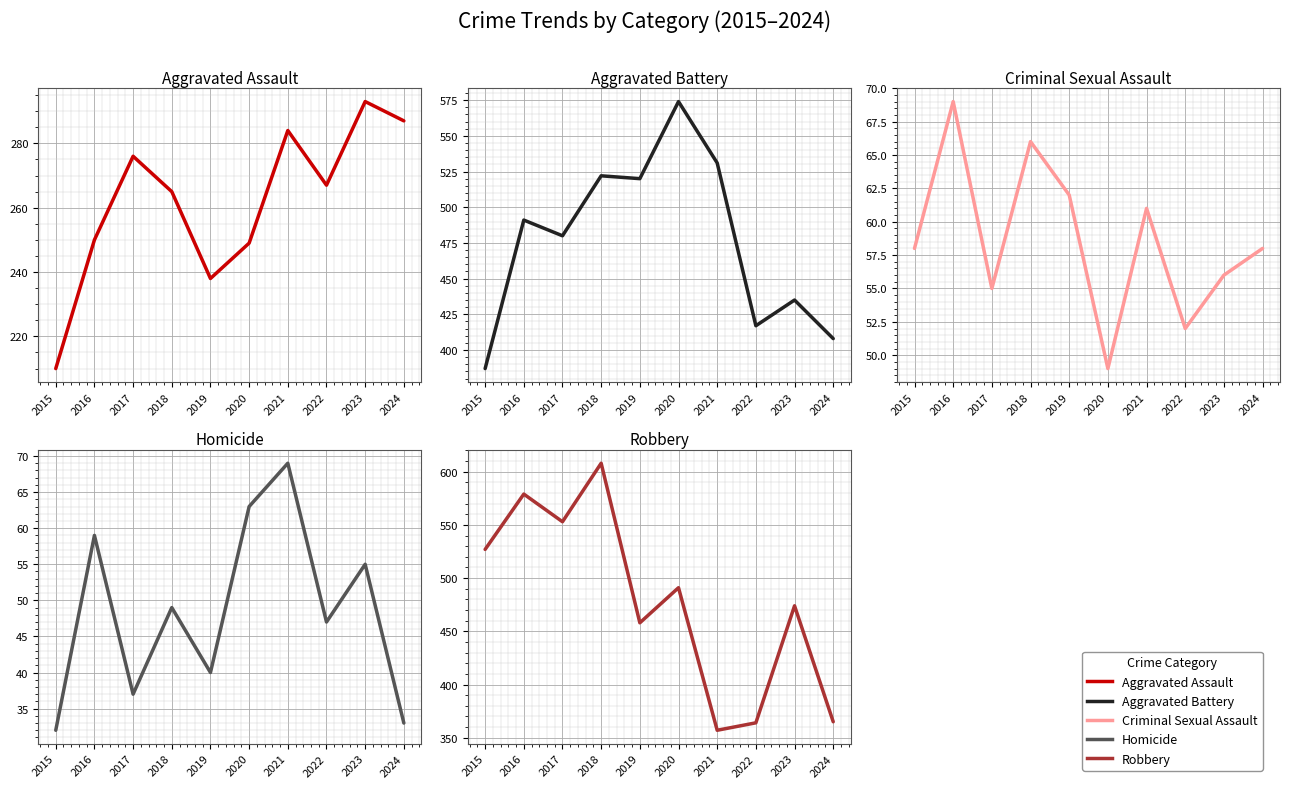

At which category does the chart reach its minimum across all series?

2015